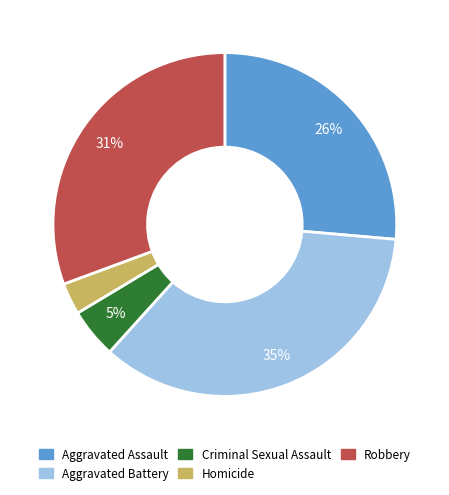

Combined, do Aggravated Battery and Criminal Sexual Assault account for over 50%?

No